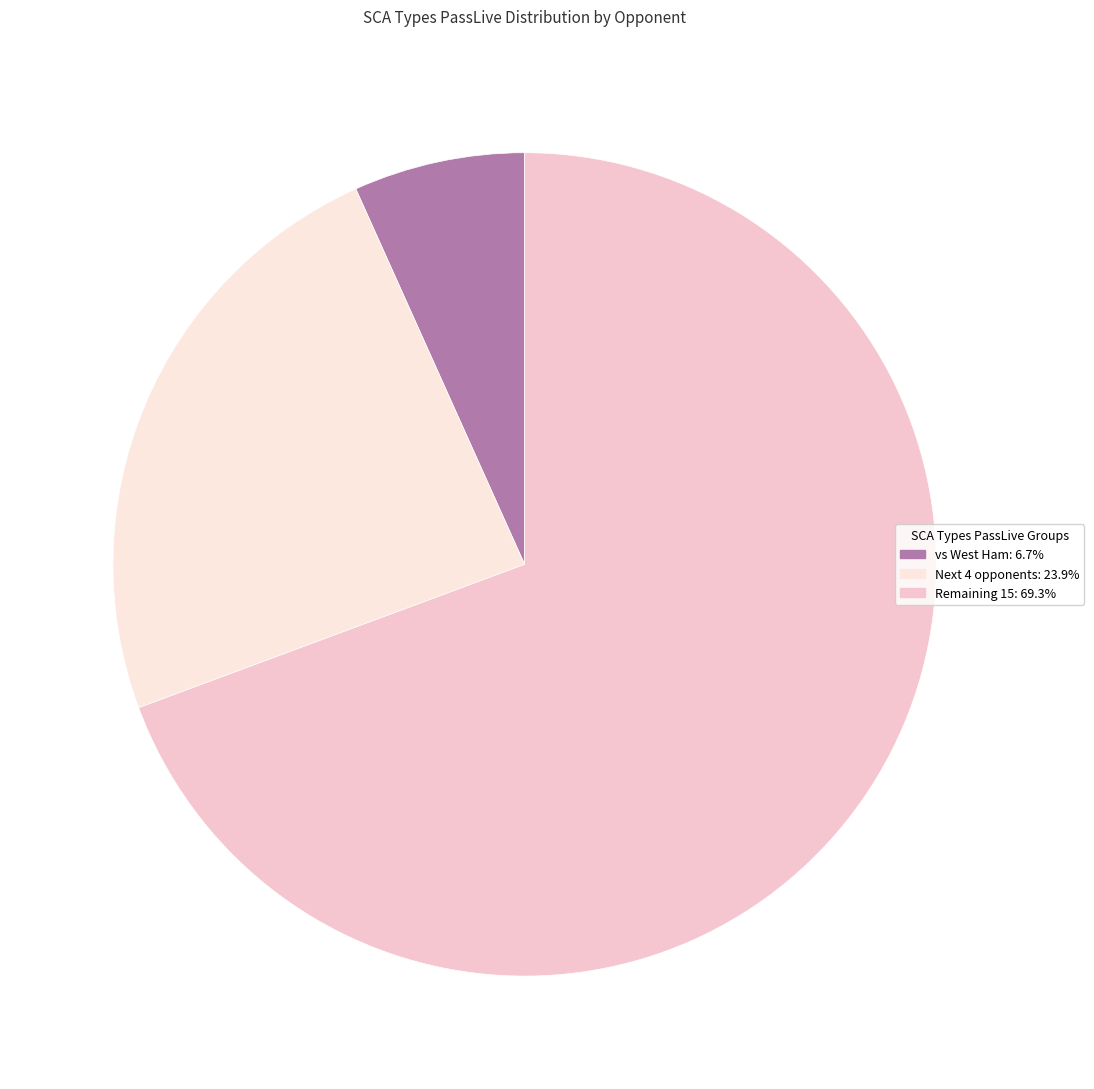

How many slices are in this pie chart?

3